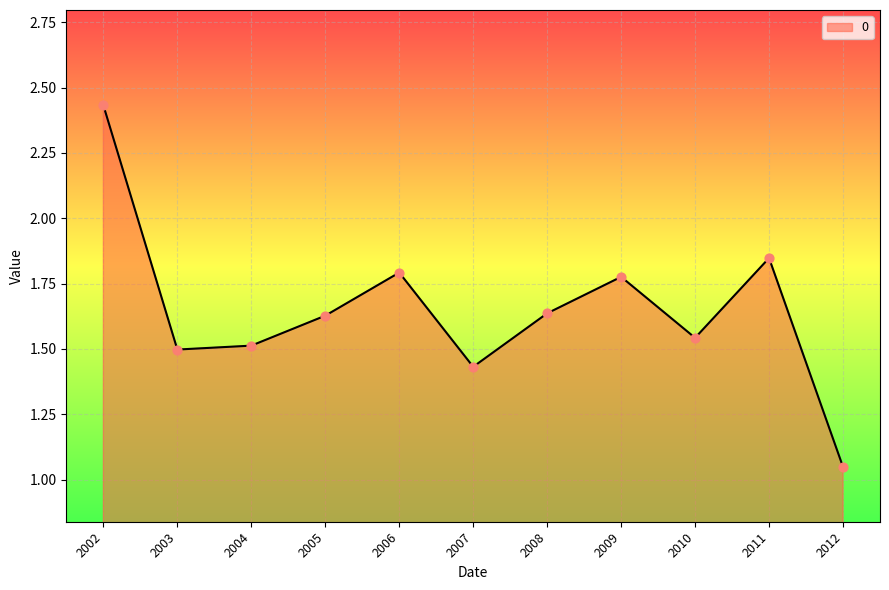

Between 2006 and 2012, which is larger?

2006